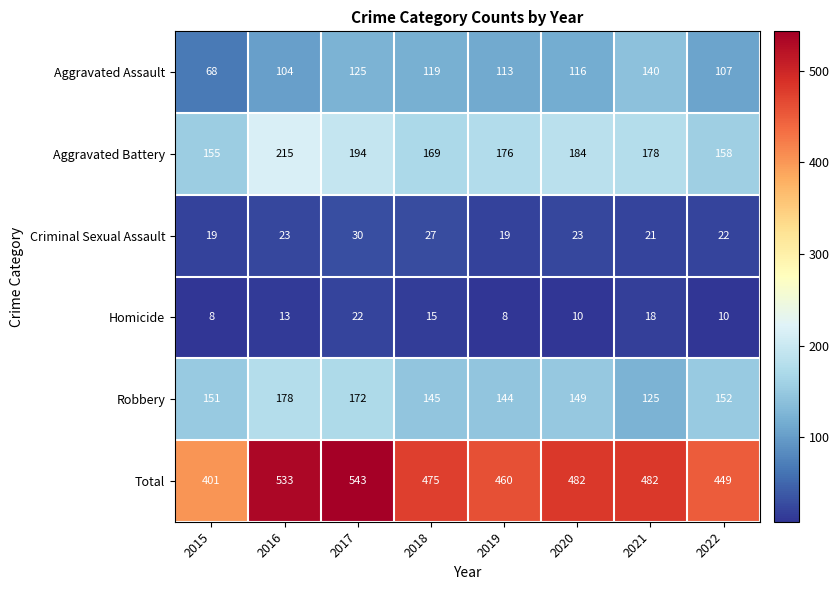

Rank the series by their maximum value, from lowest to highest.

Homicide, Criminal Sexual Assault, Aggravated Assault, Robbery, Aggravated Battery, Total